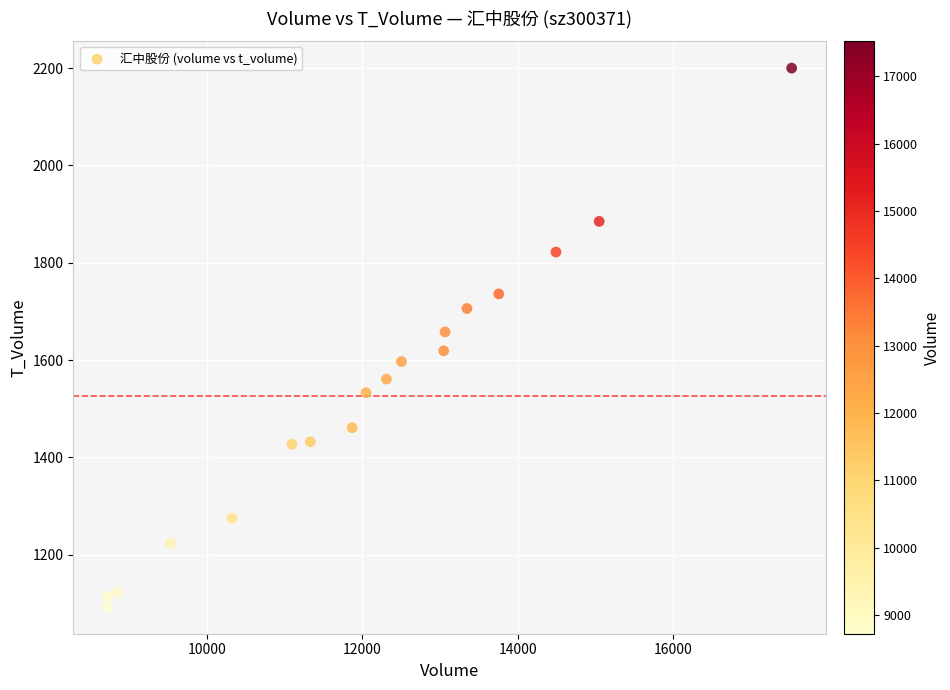

What is the range of Y values (max minus min)?

1107